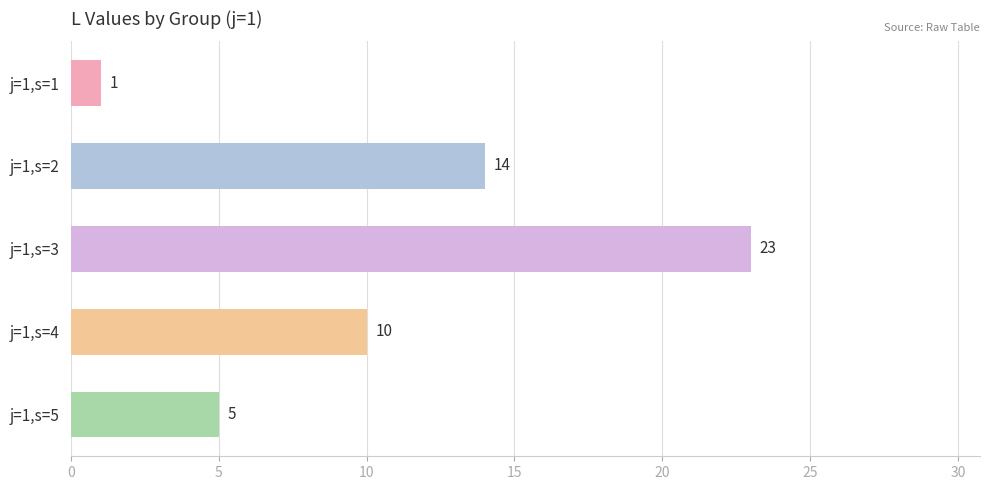

Which category has the highest value across all series?

j=1,s=3